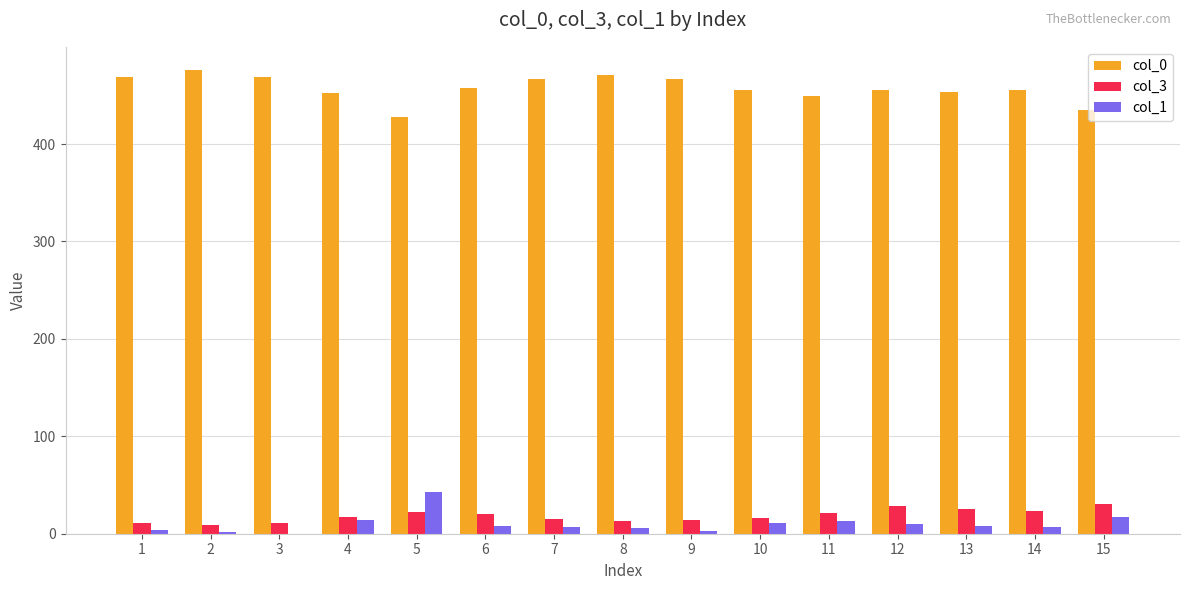

Is the value of col_3 at 15 greater than the value of col_1 at 8?

Yes